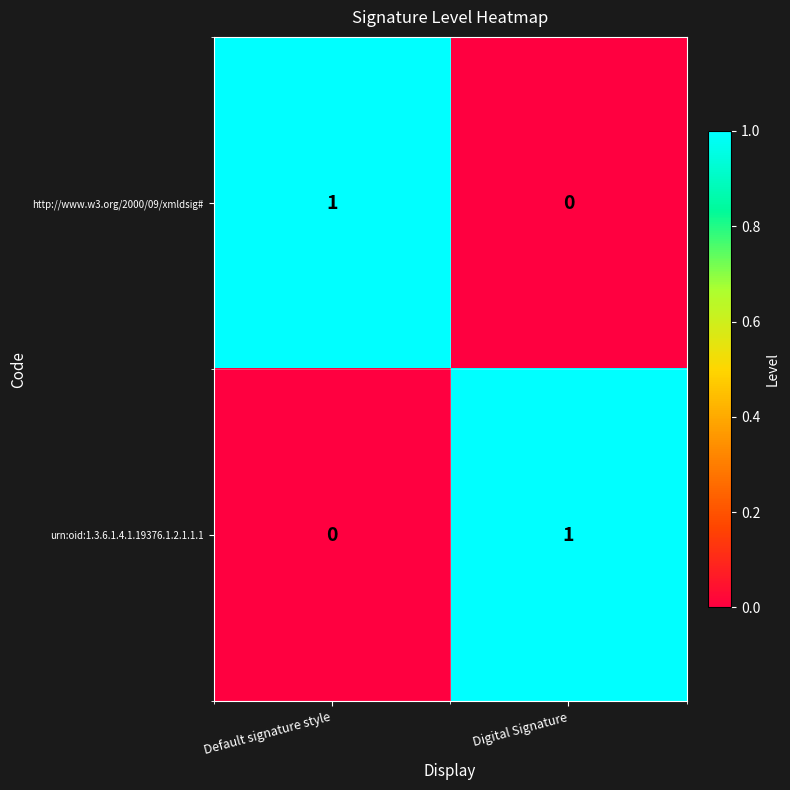

Reading left to right, list all the values displayed in this chart.

http://www.w3.org/2000/09/xmldsig#: 1	0
urn:oid:1.3.6.1.4.1.19376.1.2.1.1.1: 0	1